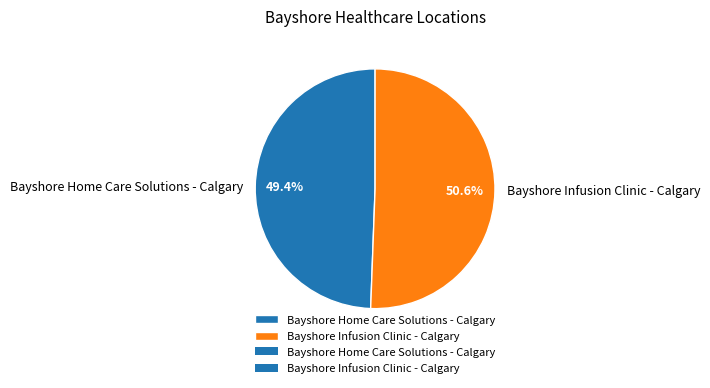

Between Bayshore Home Care Solutions - Calgary and Bayshore Infusion Clinic - Calgary, which is larger?

Bayshore Infusion Clinic - Calgary